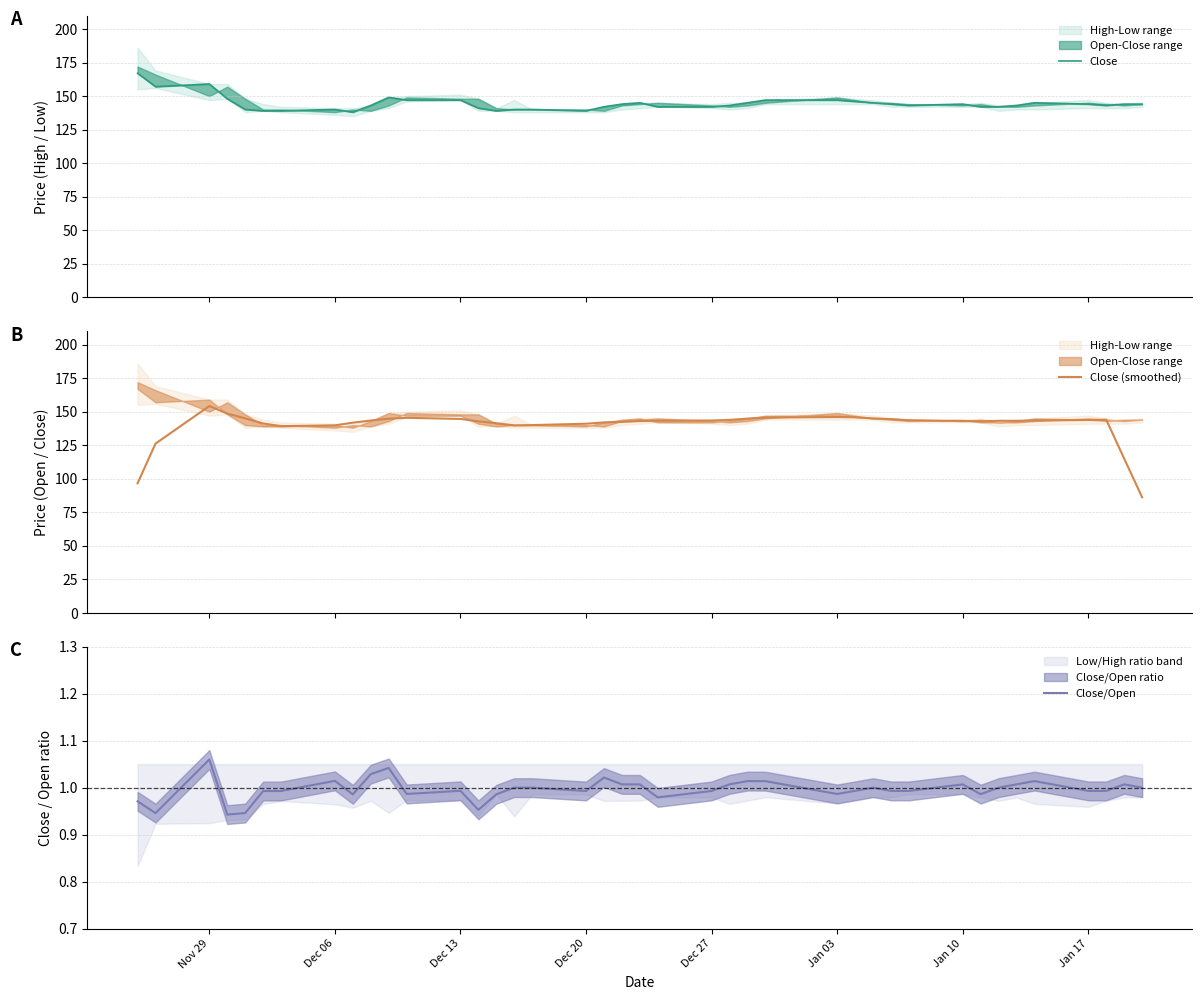

Count the number of data series in this chart.

3